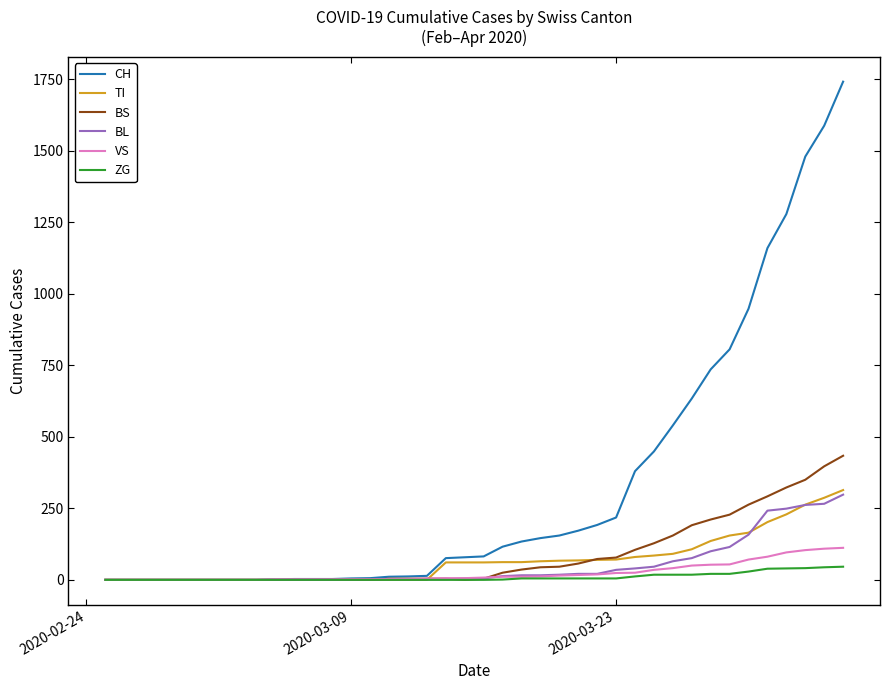

Rank the series by their maximum value, from highest to lowest.

CH, BS, TI, BL, VS, ZG